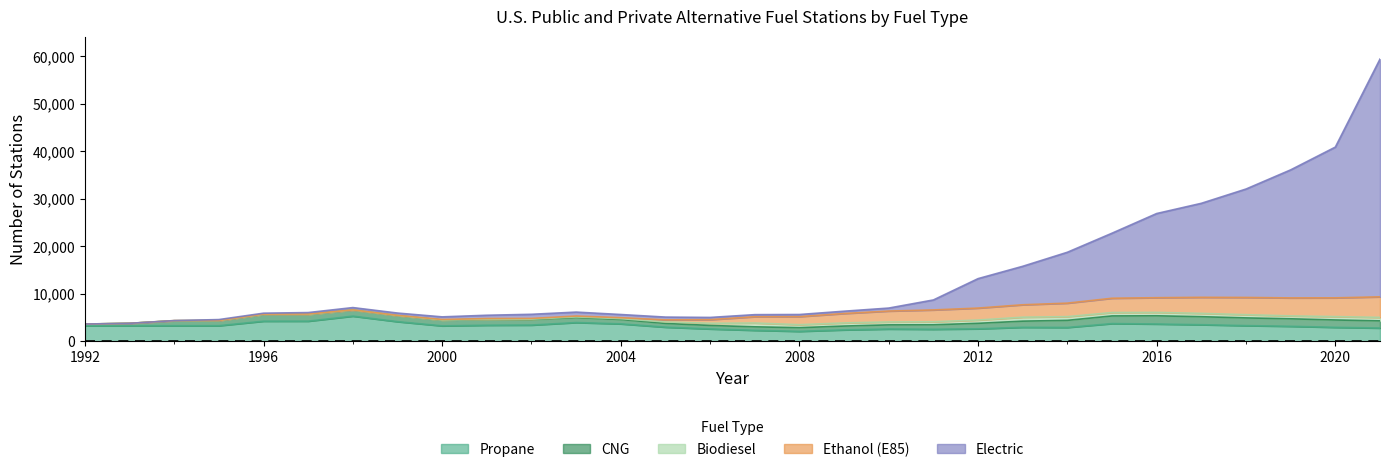

How many values in Electric are above zero?

27